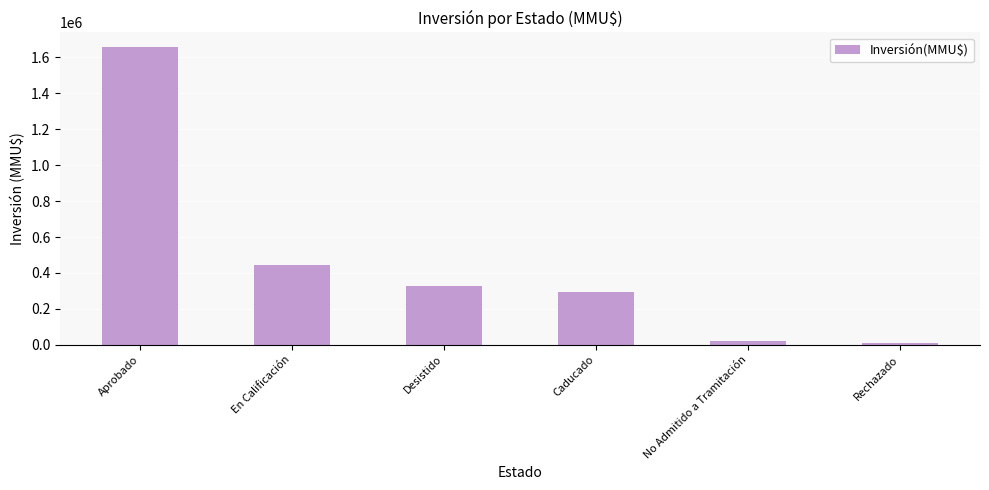

What is the greatest value displayed?

1656751